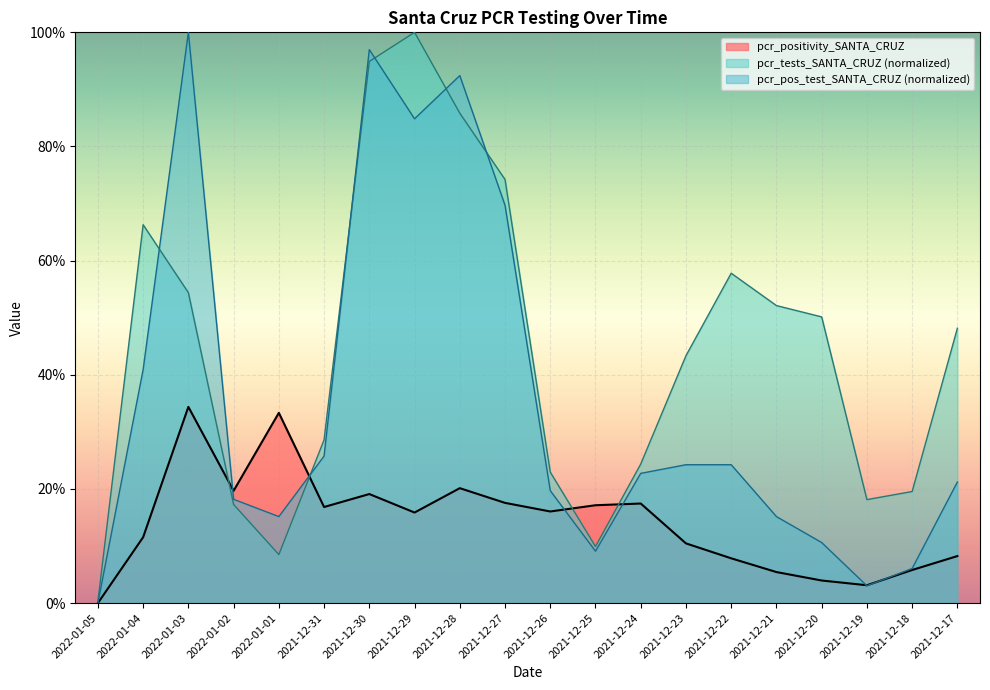

The pcr_pos_test_SANTA_CRUZ series shows 1.0 at 2021-12-30. True or false?

True